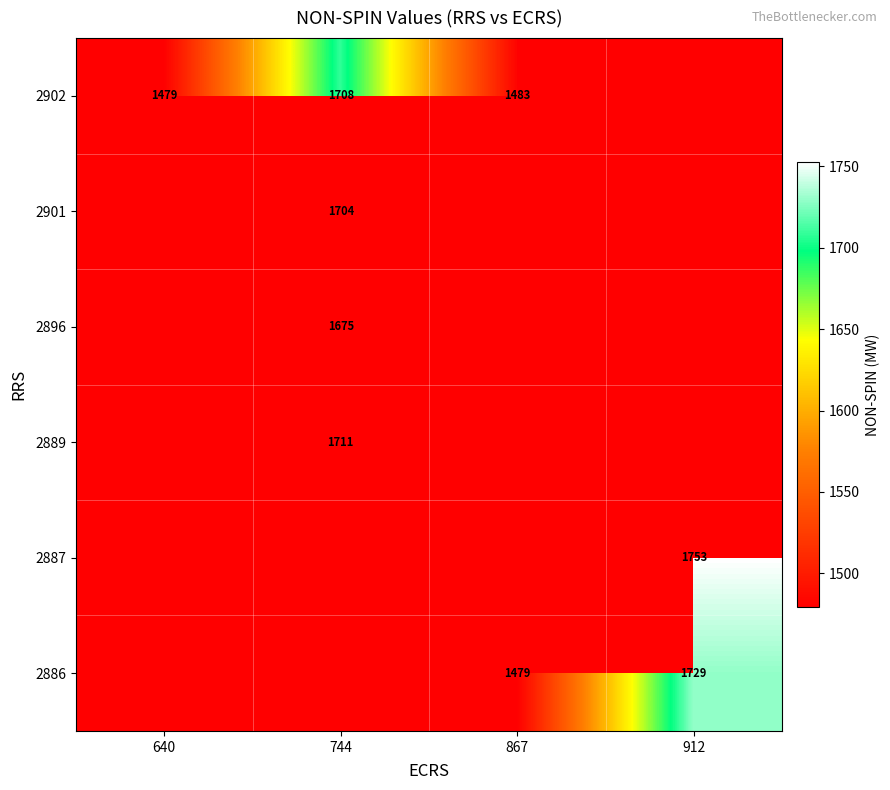

Is it true that 2902 equals 3020 at 744?

False